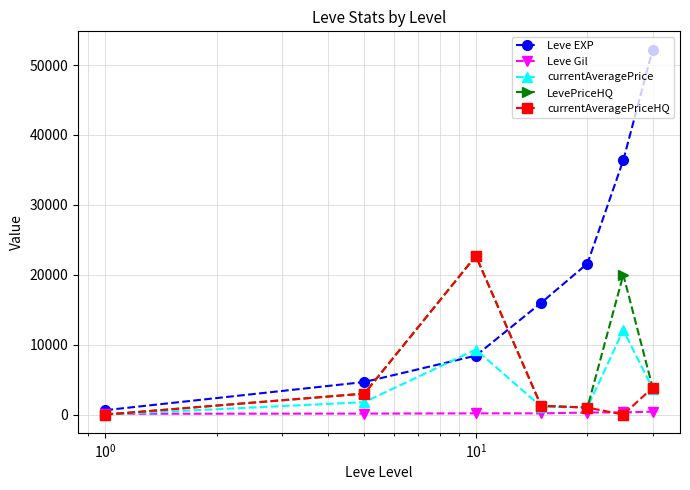

True or false: currentAveragePriceHQ has more than 2 points higher than both neighbors.

False